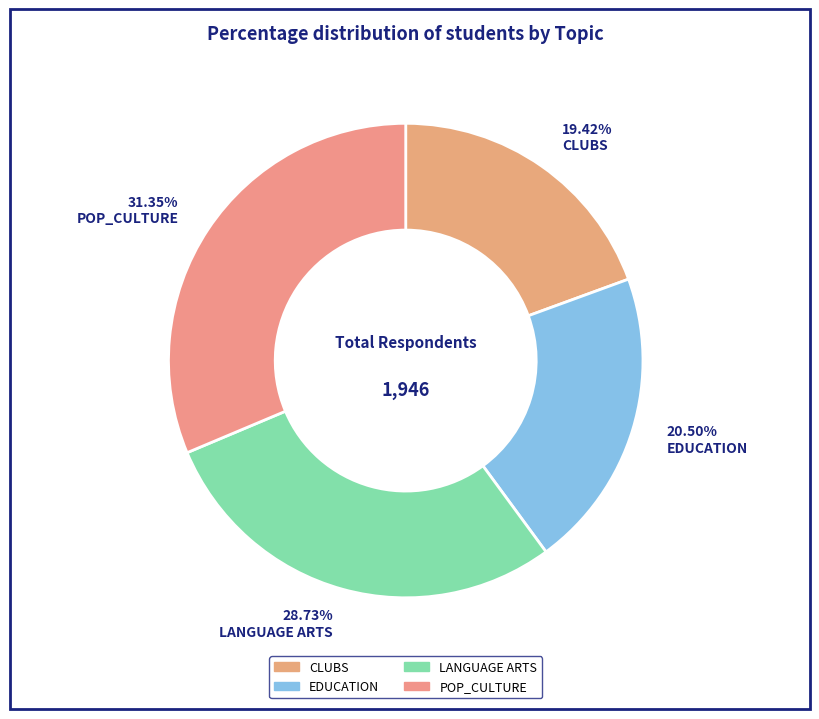

Does any single category account for the majority?

No